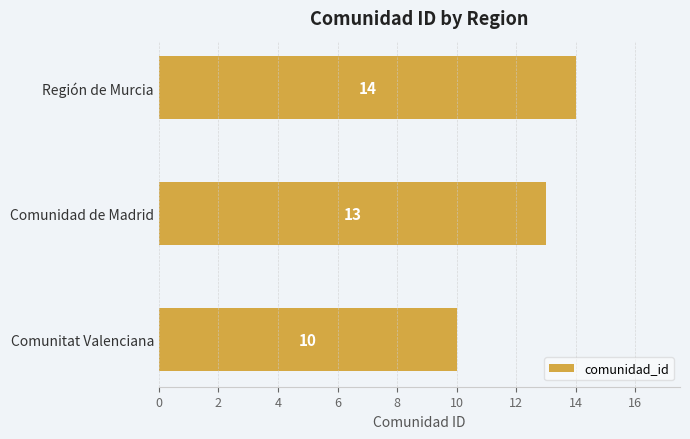

Count the values in the range 10 to 14.

3